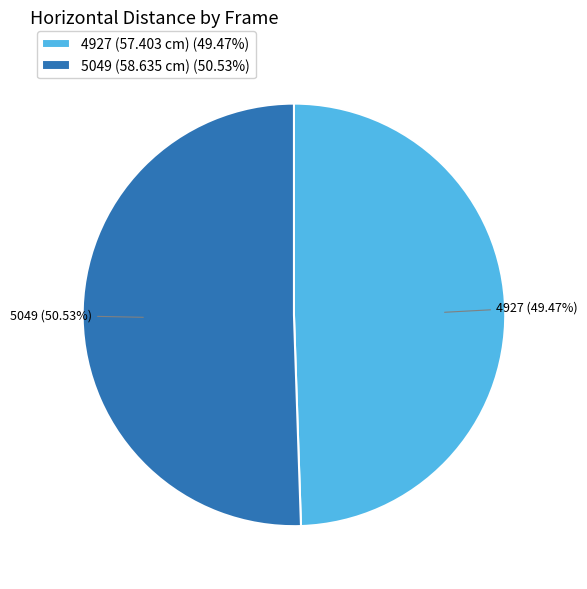

The 4927 slice represents 56% of the pie. True or false?

False